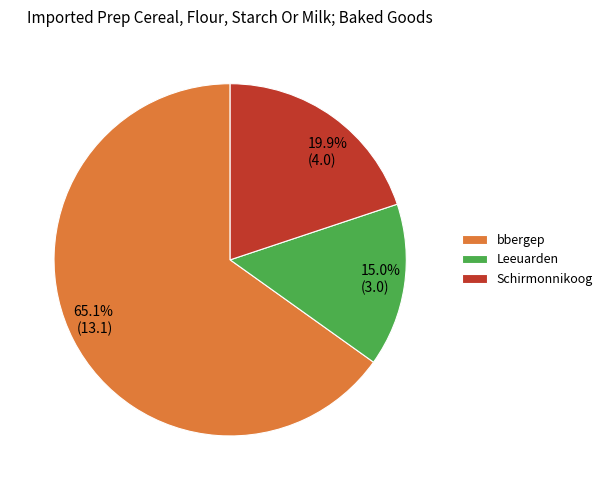

Rank the categories by value from highest to lowest.

bbergep, Schirmonnikoog, Leeuarden